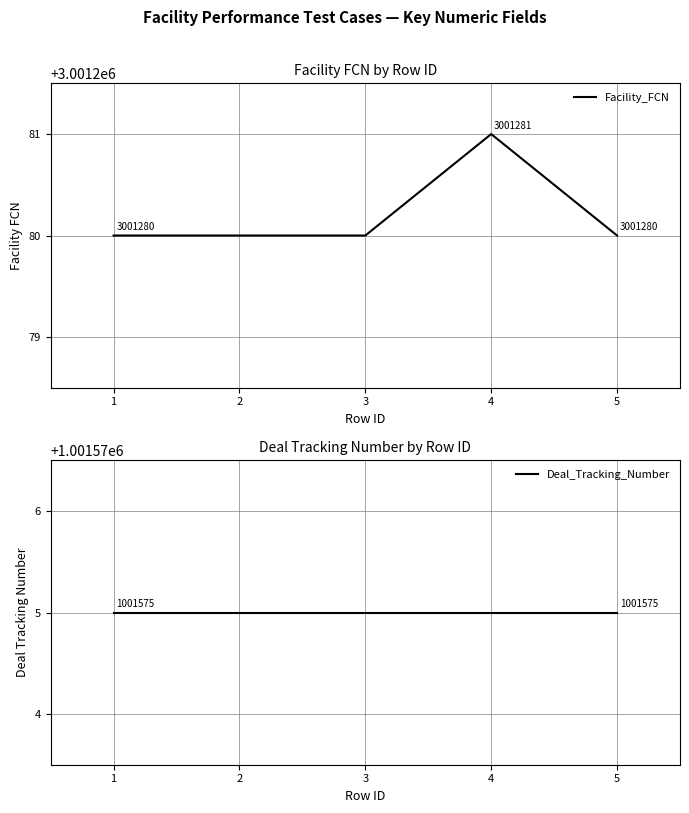

List the series in order of their overall mean, lowest first.

Deal_Tracking_Number, Facility_FCN